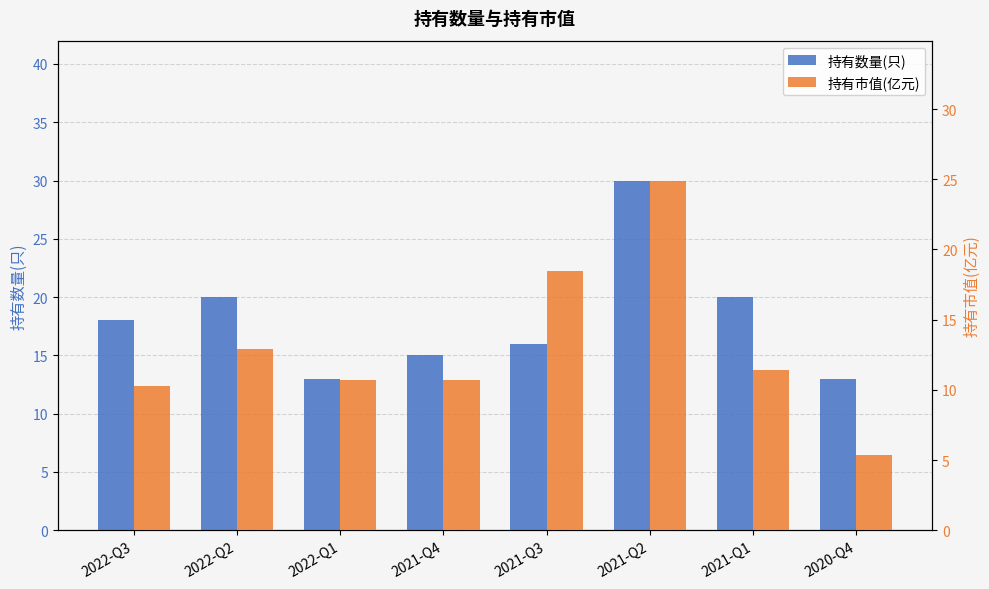

What is the value of the 持有市值(亿元) bar at the 4th from the left?

10.7